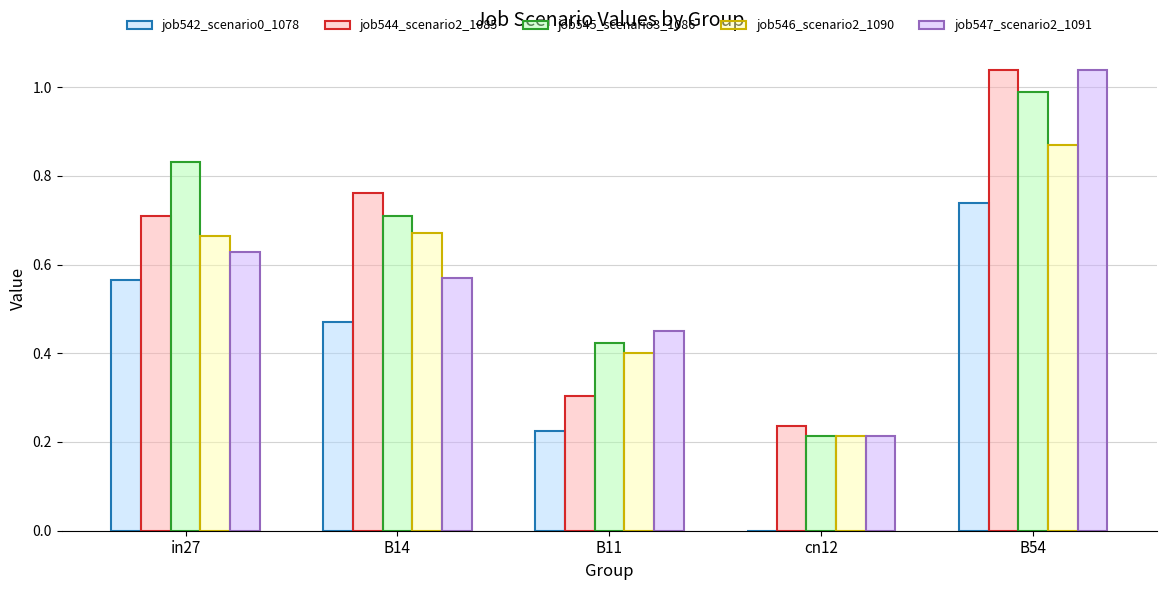

Which category has the highest value in the job547_scenario2_1091 series?

B54